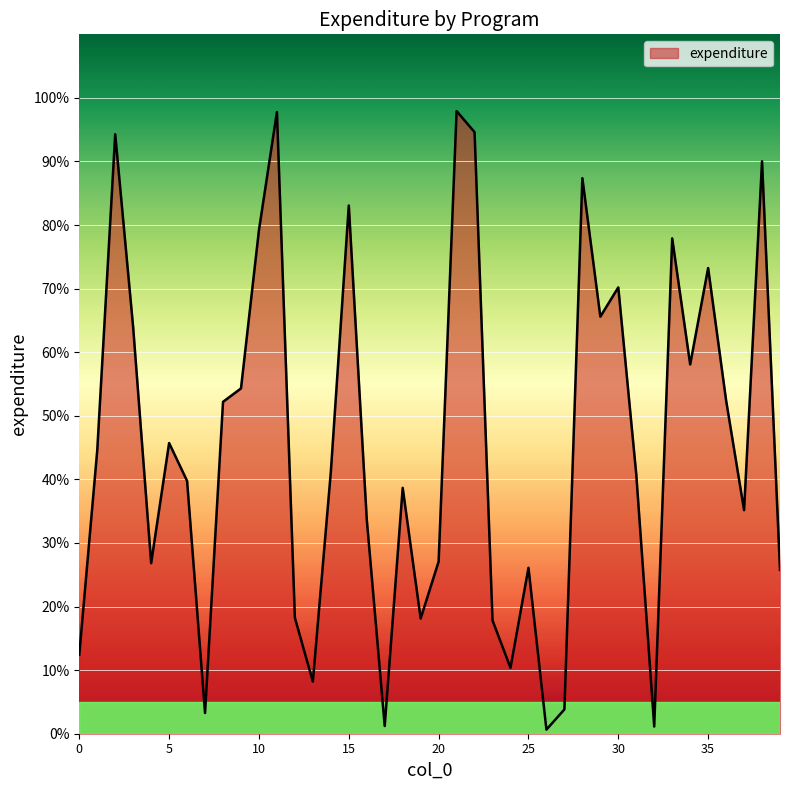

What is the difference between the maximum and minimum values?

97.3